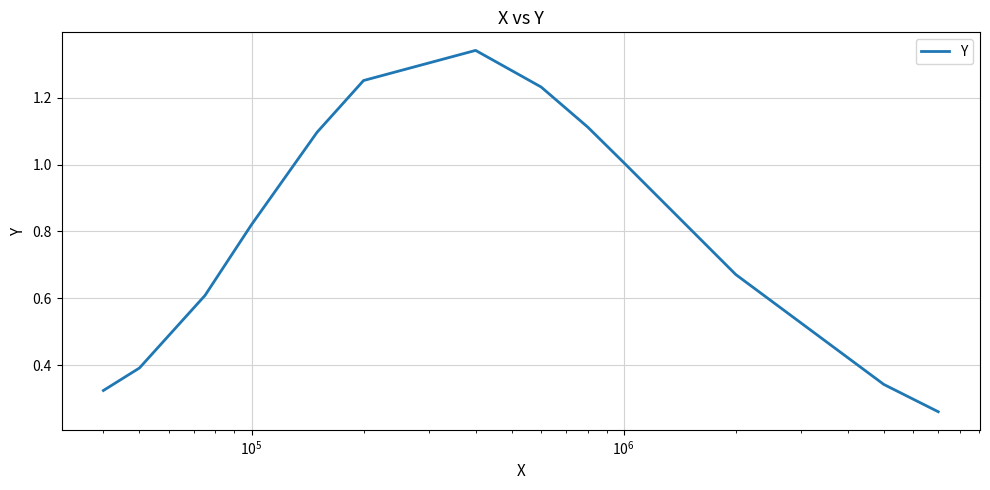

Reading right to left, what are all the values shown in this chart?

0.3	0.3	0.7	1.0	1.1	1.2	1.3	1.3	1.1	0.8	0.6	0.4	0.3